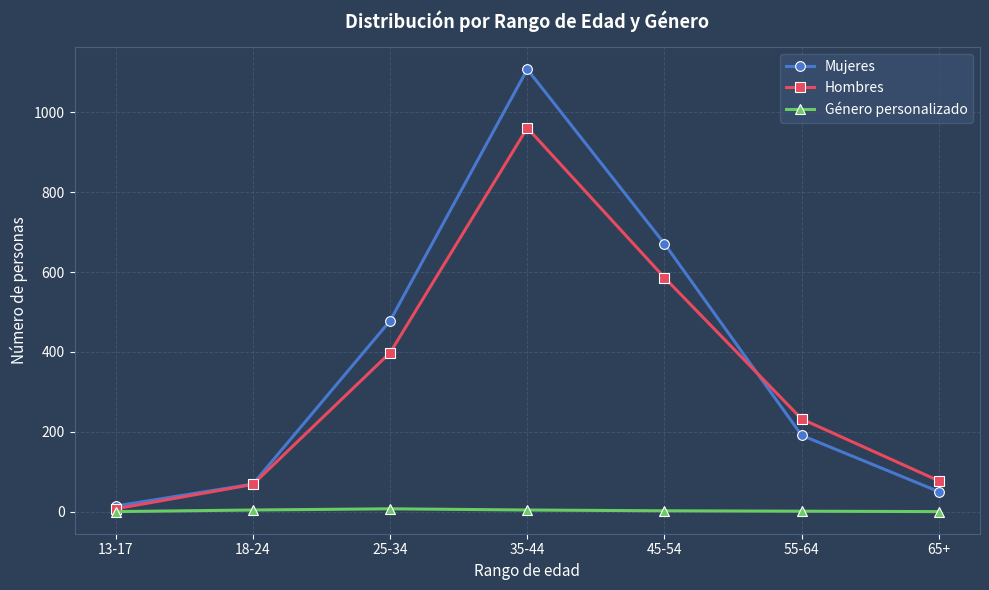

How many distinct data groups are displayed?

3